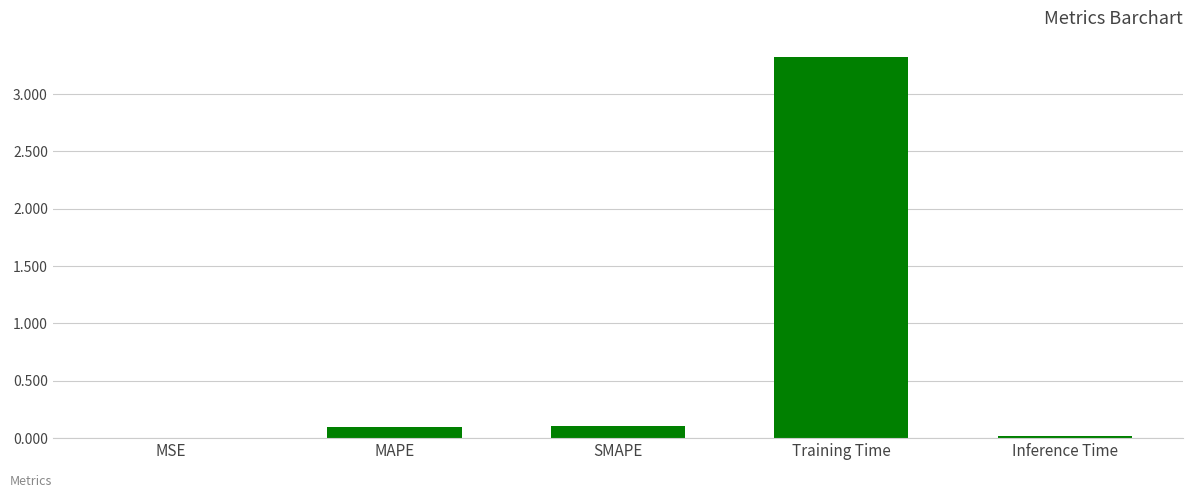

What is the maximum value shown in the chart?

3.3